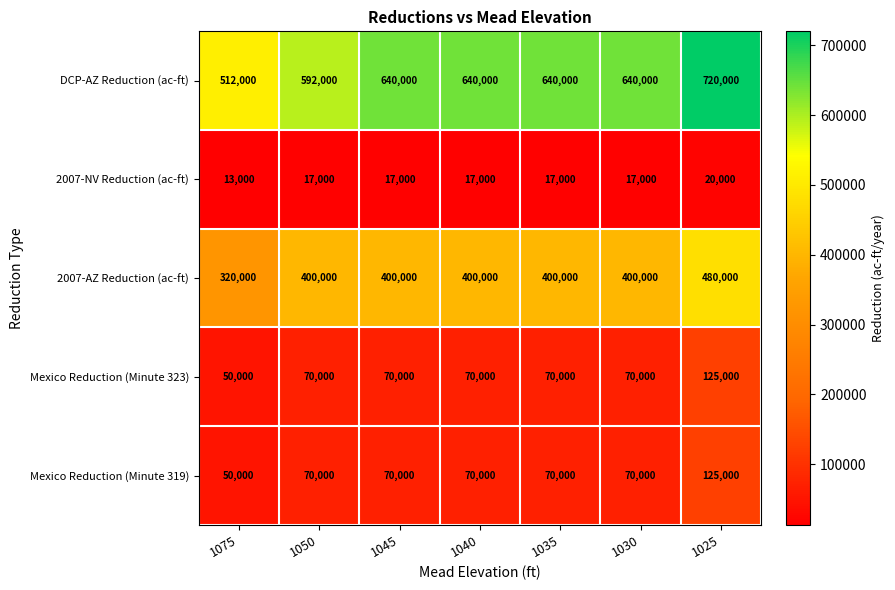

Count the number of data series in this chart.

5